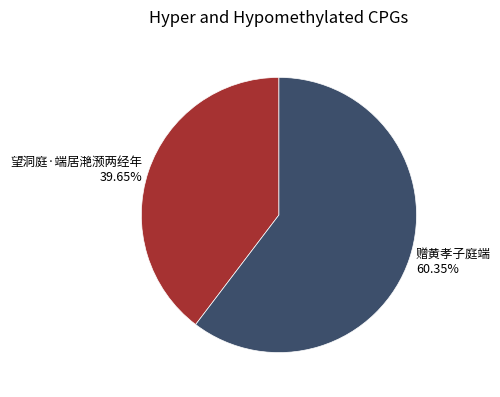

Which slice is the smallest?

望洞庭·端居滟滪两经年